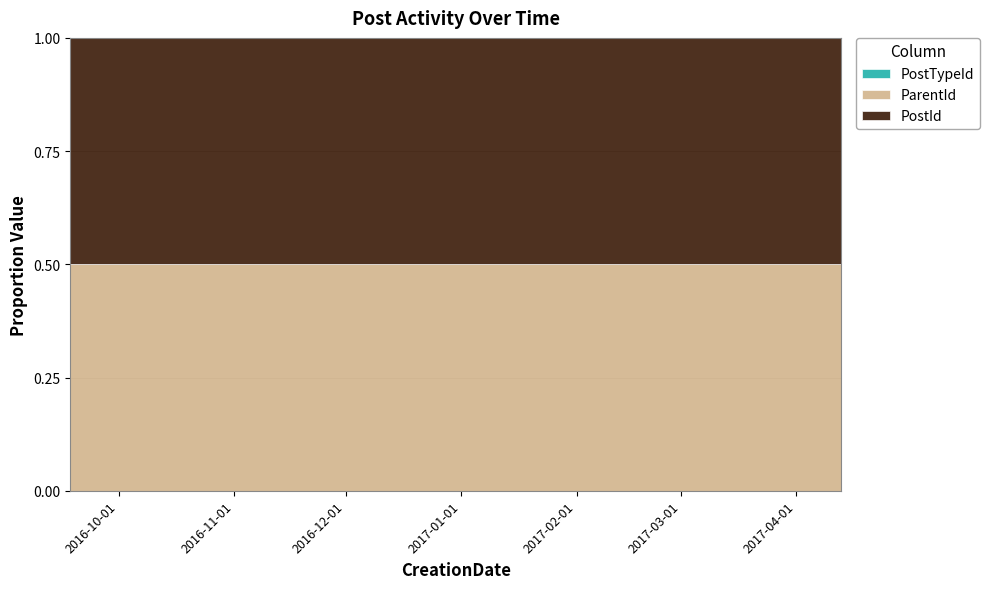

What is the difference between the highest and lowest values at 2016-09-27?

0.5